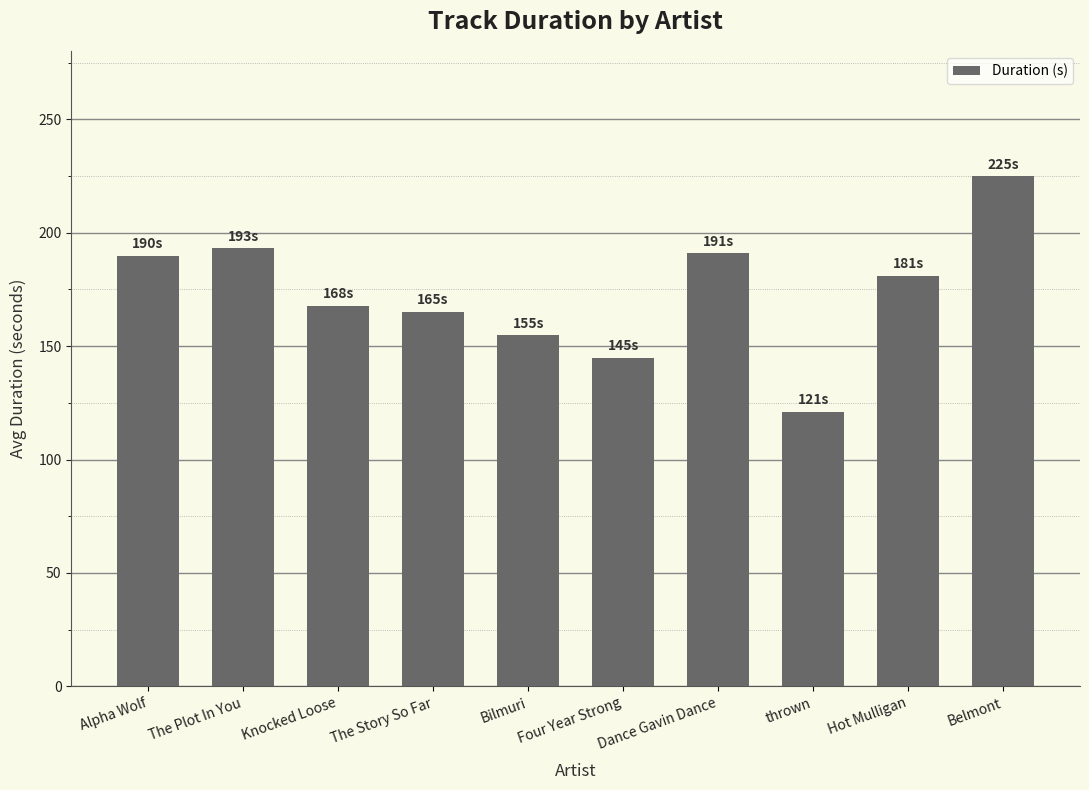

What is the sum of all values?

1733.2